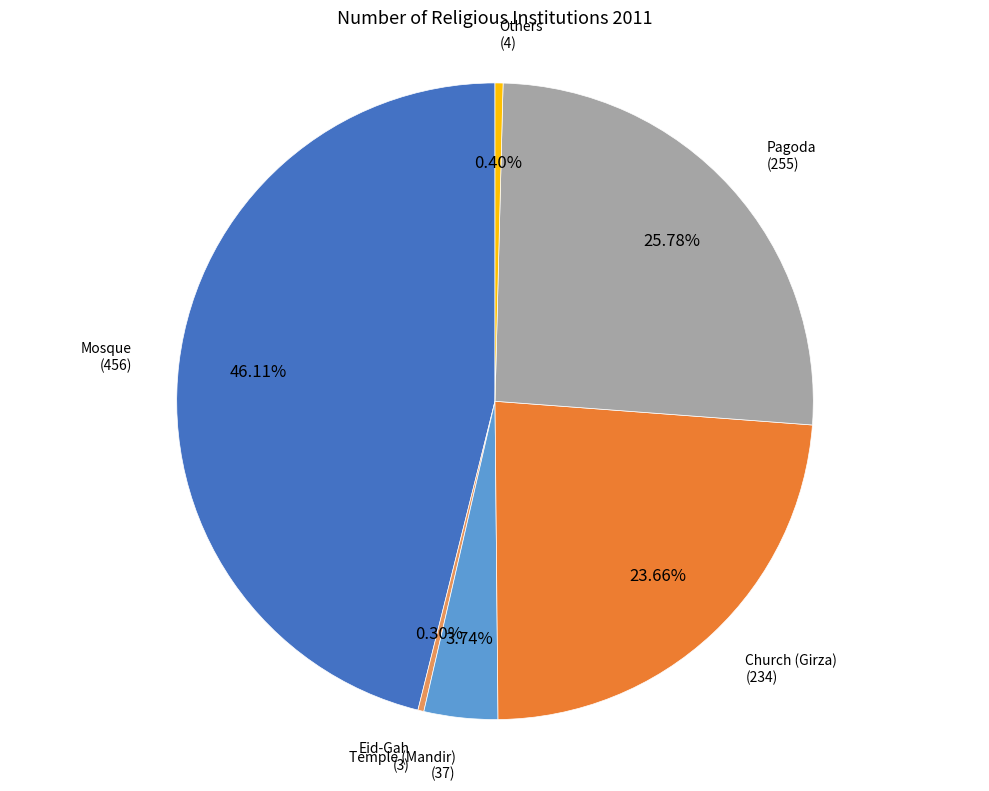

Is there any slice that represents more than half of the pie?

No